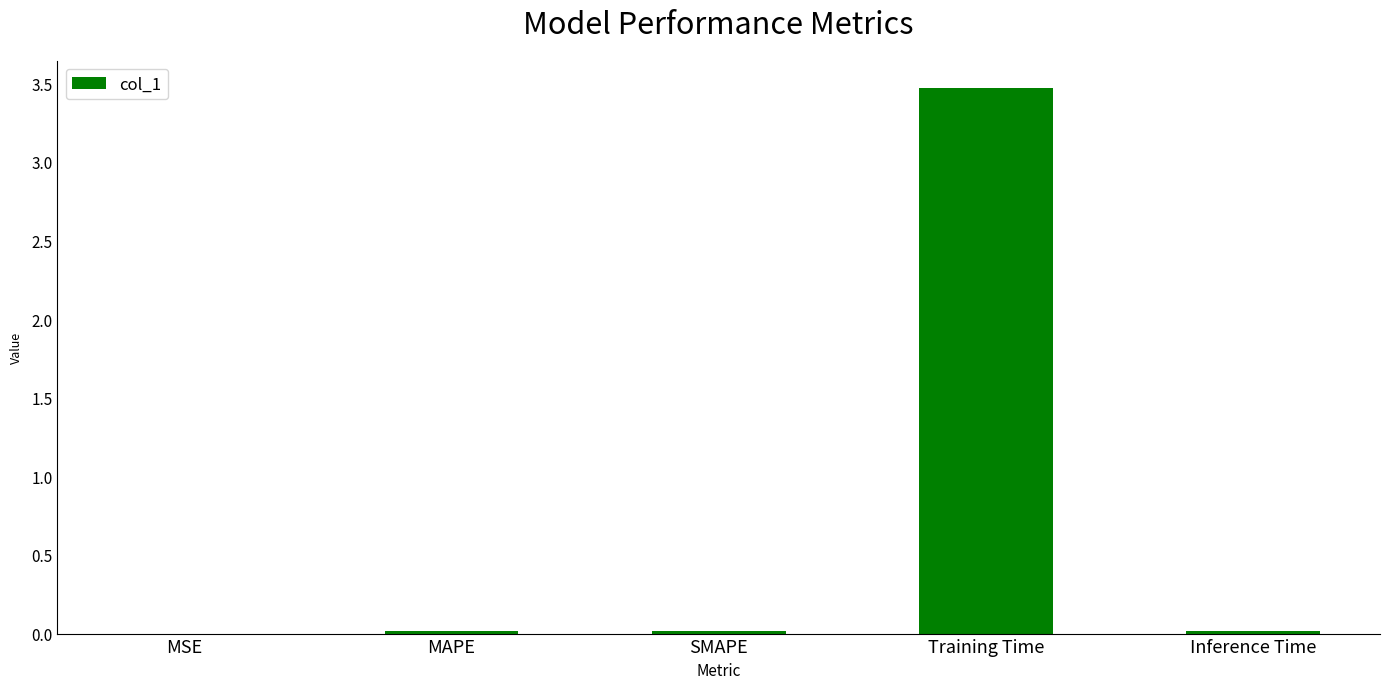

What is the sum of all values?

3.5